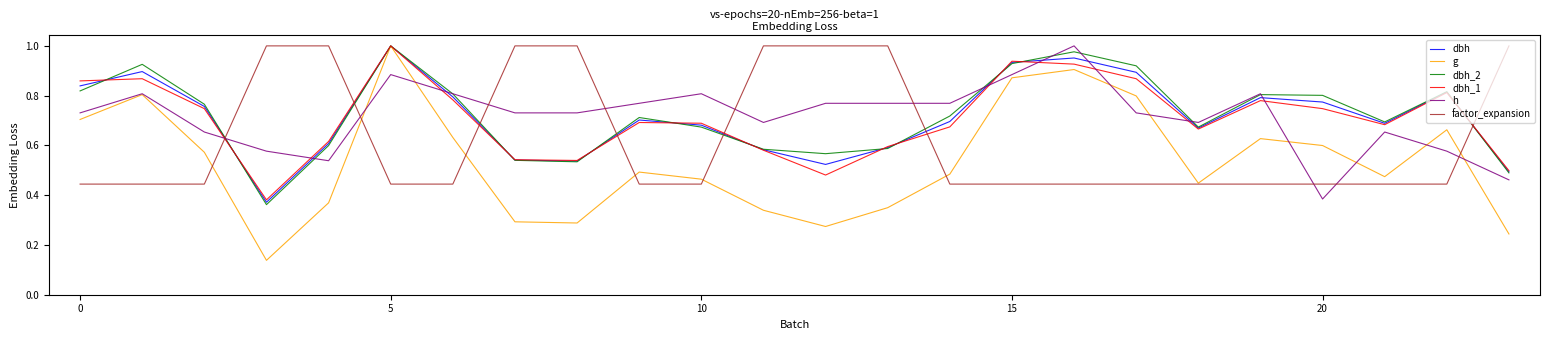

How many times do factor_expansion and h cross each other?

9